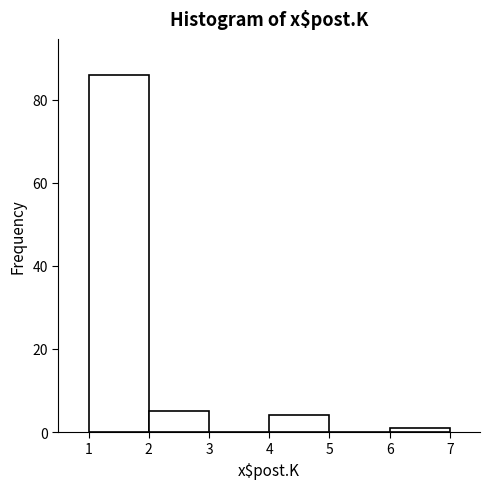

Reading left to right, transcribe this chart: for each bar, give the range it covers on the x-axis and its height. The values are not printed on the chart, so give them approximately, as read against the axis.

1 to 2: 86
2 to 3: 6
3 to 4: 0
4 to 5: 4
5 to 6: 0
6 to 7: under 2